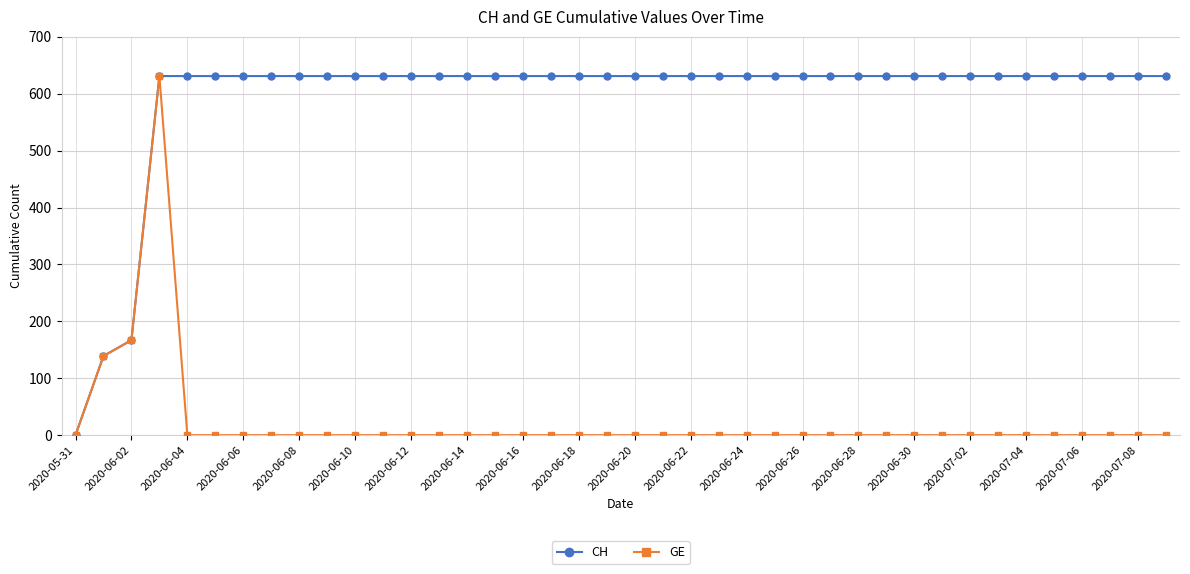

How many lines are shown in the chart?

2